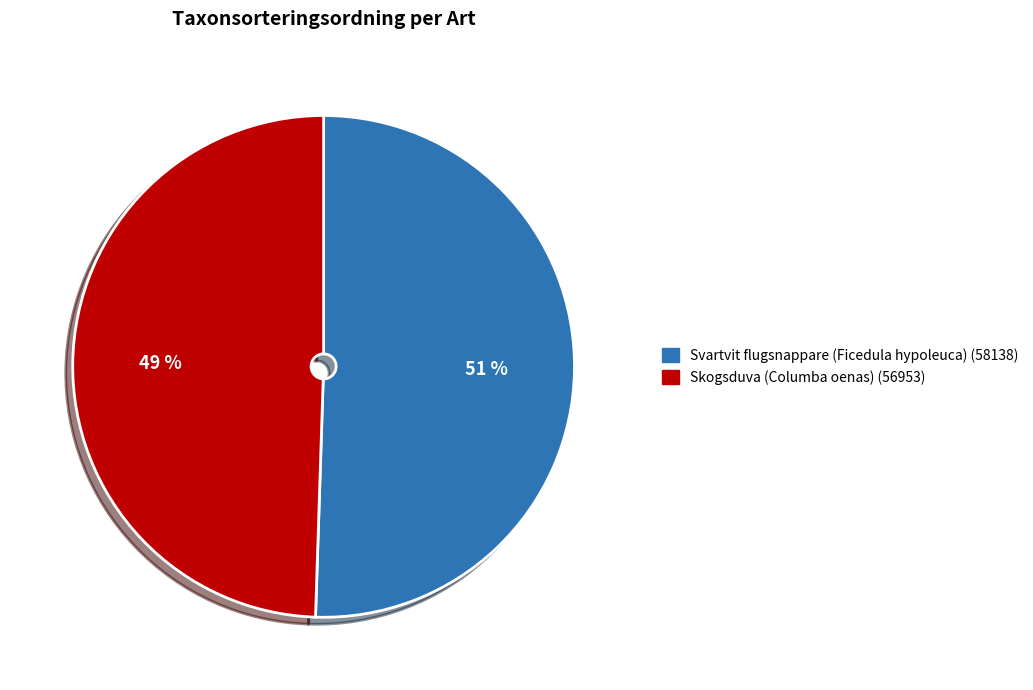

To the nearest percent, what portion does Svartvit flugsnappare (Ficedula hypoleuca) represent?

51%